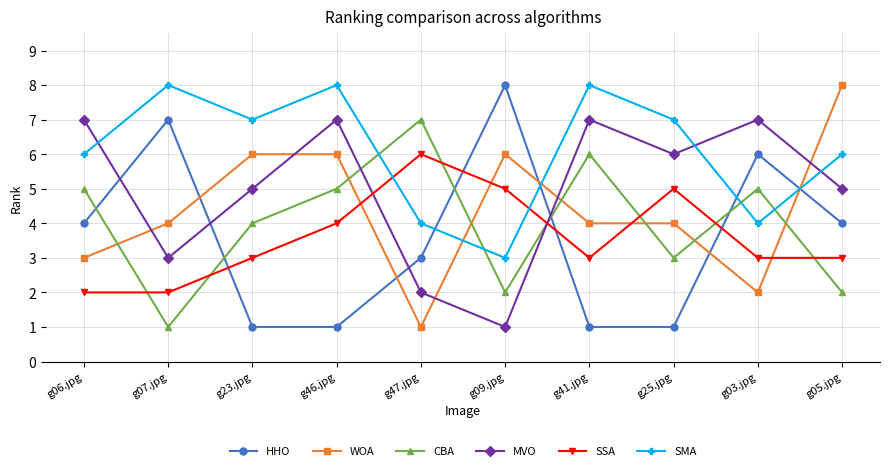

What are all the series names shown in the legend?

HHO, WOA, CBA, MVO, SSA, SMA